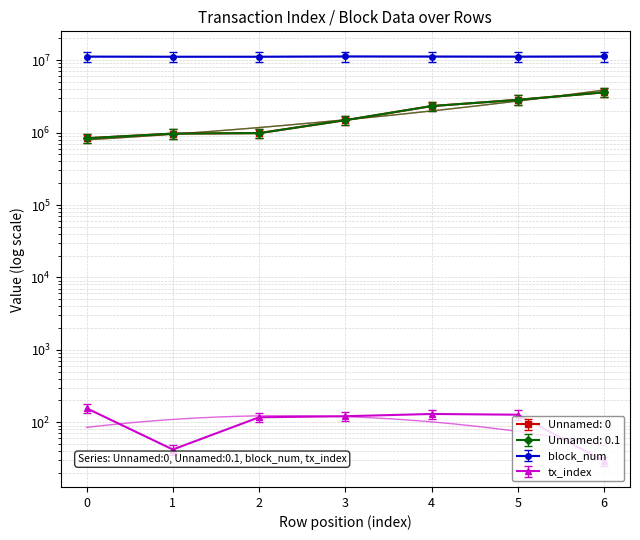

Which series has the widest spread of values?

Unnamed: 0